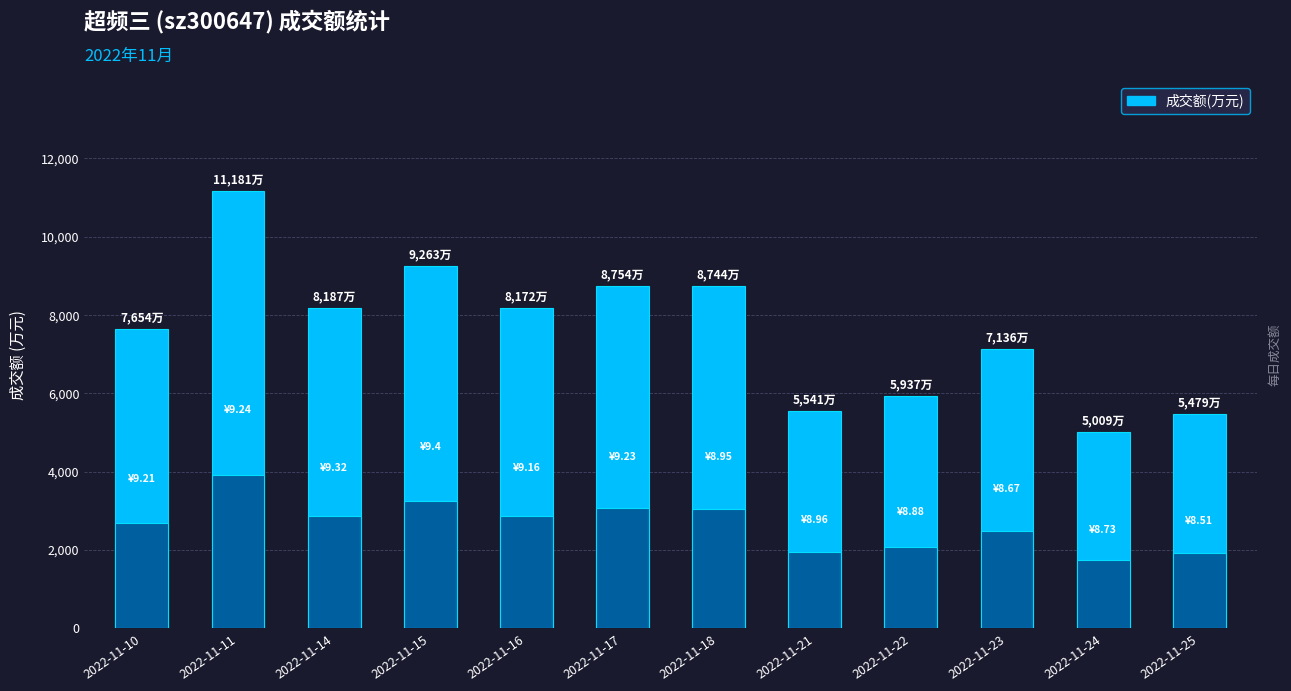

What is the sum of all values?

91057